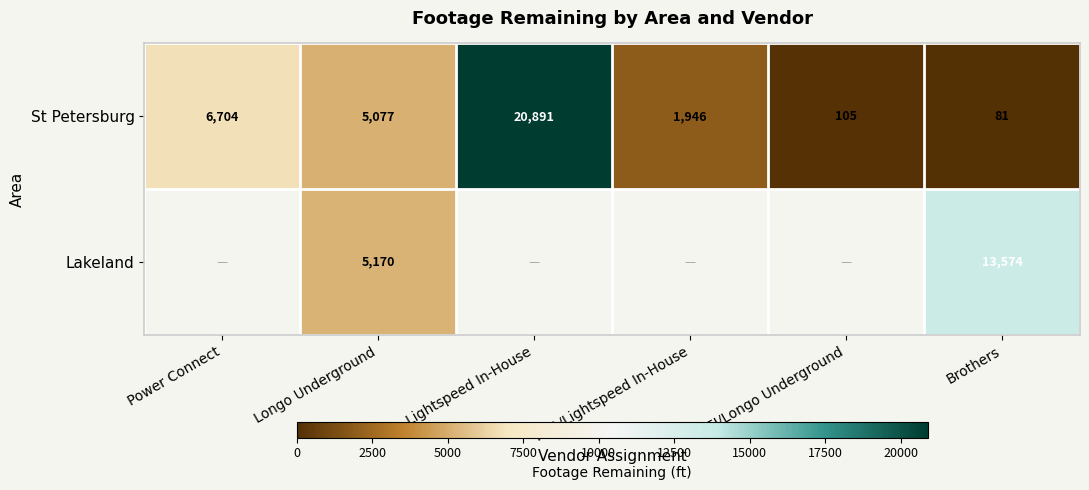

The value of Lakeland at Brothers is 18111. True or false?

False